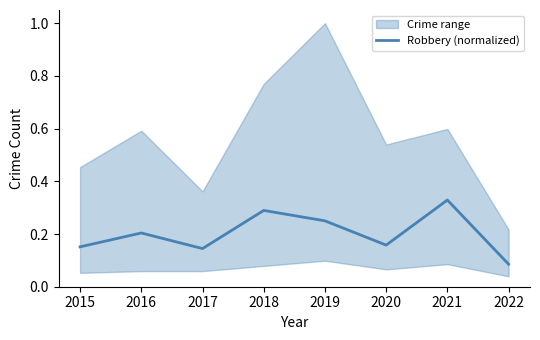

What is the difference between the maximum and minimum values?

0.2